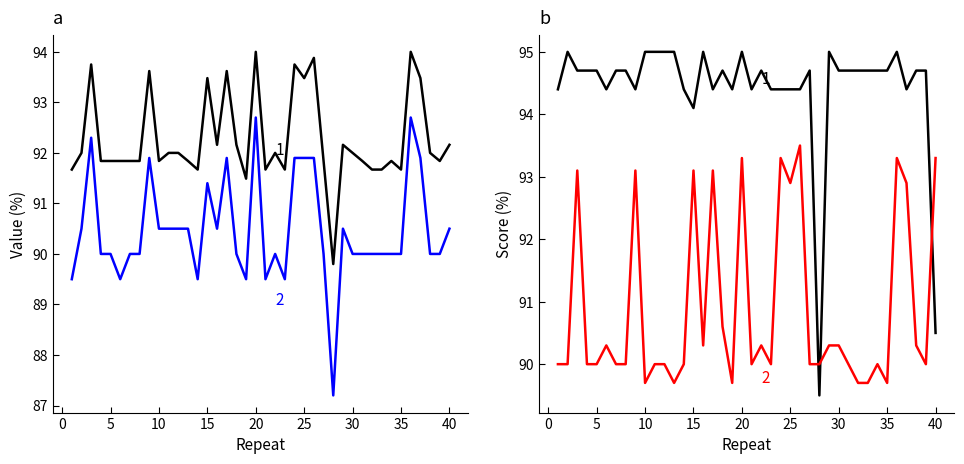

At how many categories does at least one series exceed 94?

38